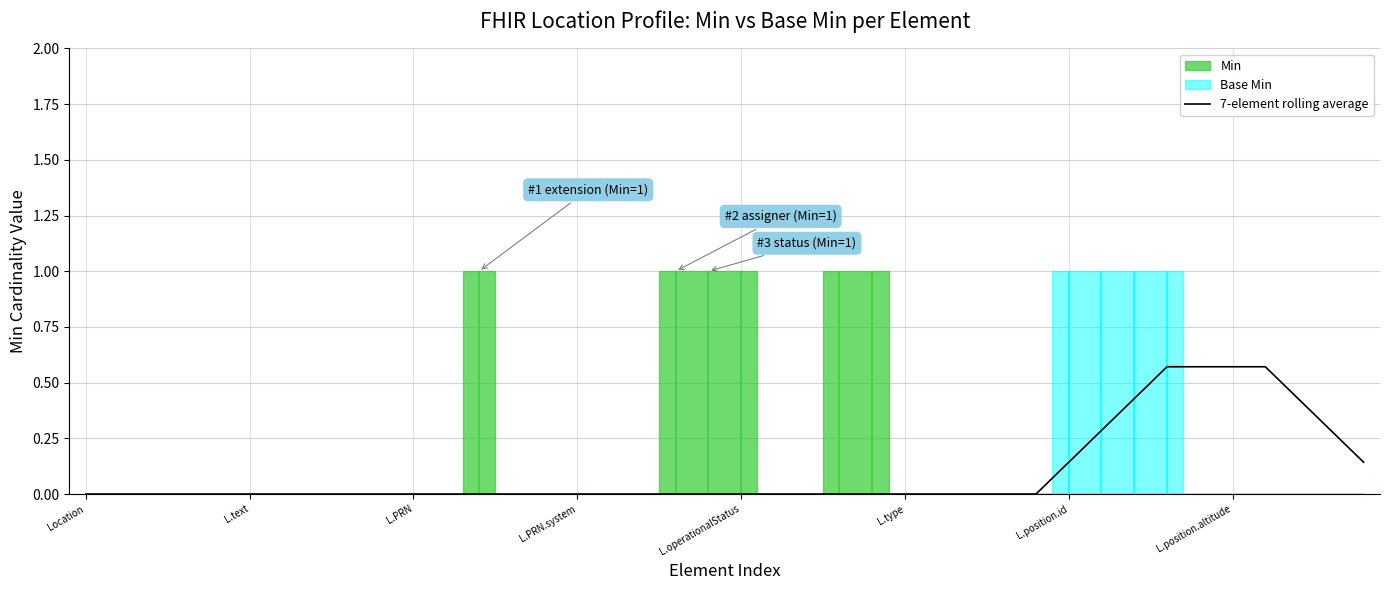

Is it true that 7-element rolling average equals 0.0 at L.PRN?

True